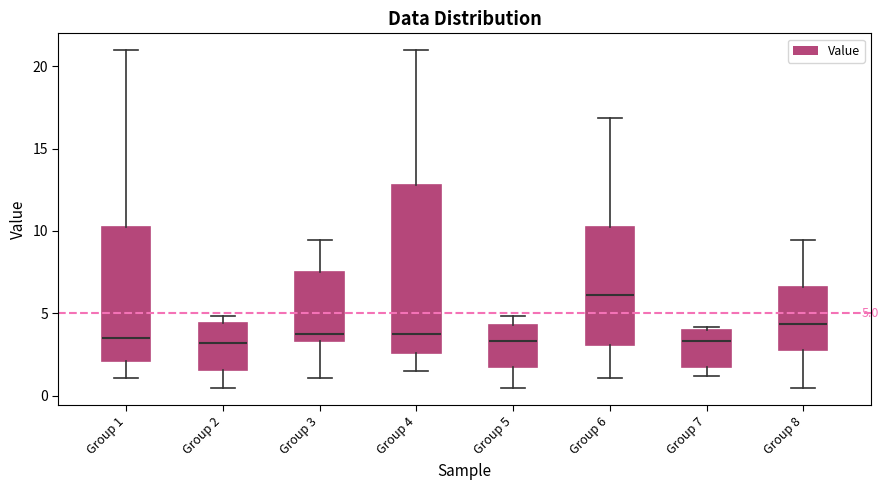

Which box has the highest median line?

Group 6